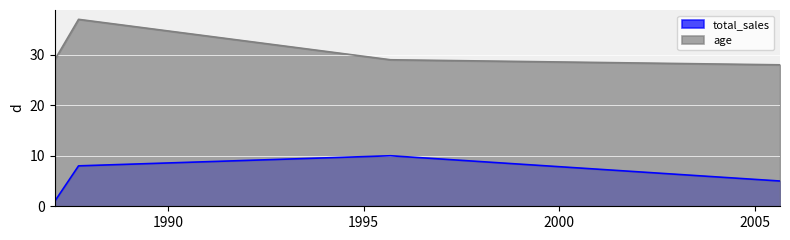

What are all the series names shown in the legend?

total_sales, age